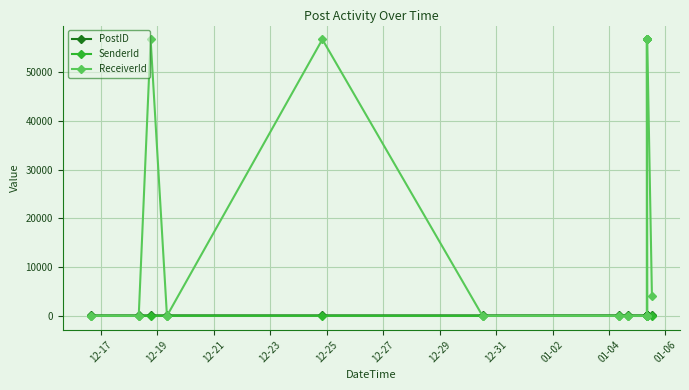

At 01-06, list the series in order from smallest to largest.

PostID, SenderId, ReceiverId